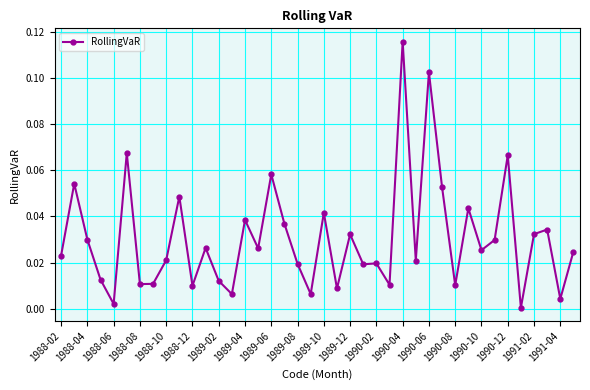

What is the sum of all values?

1.2